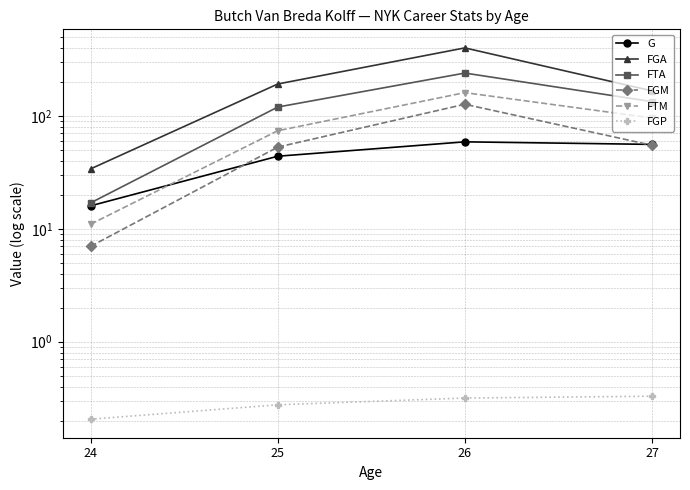

What is the value of the FGM point at the 1st from the left?

7.0